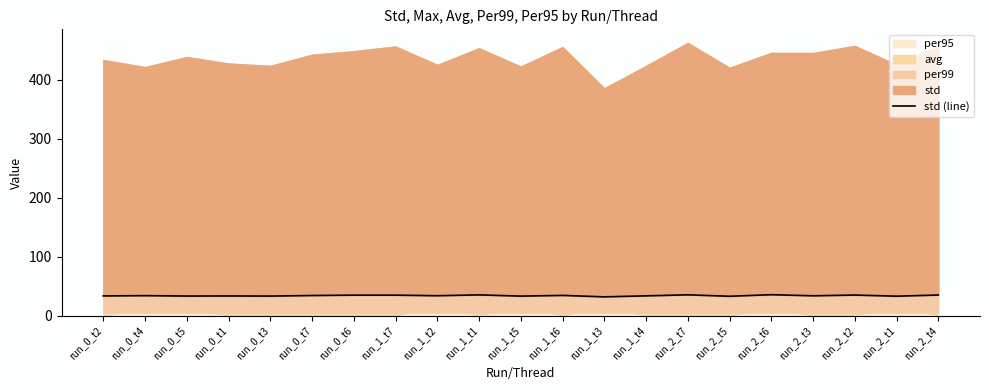

True or false: there are more than 2 points higher than both neighbors.

True